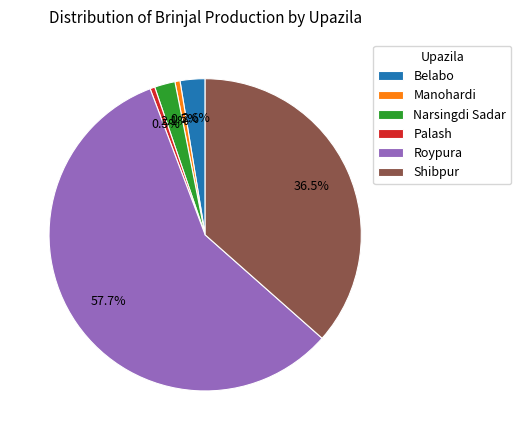

To the nearest percent, what percentage of the pie is Narsingdi Sadar?

2%